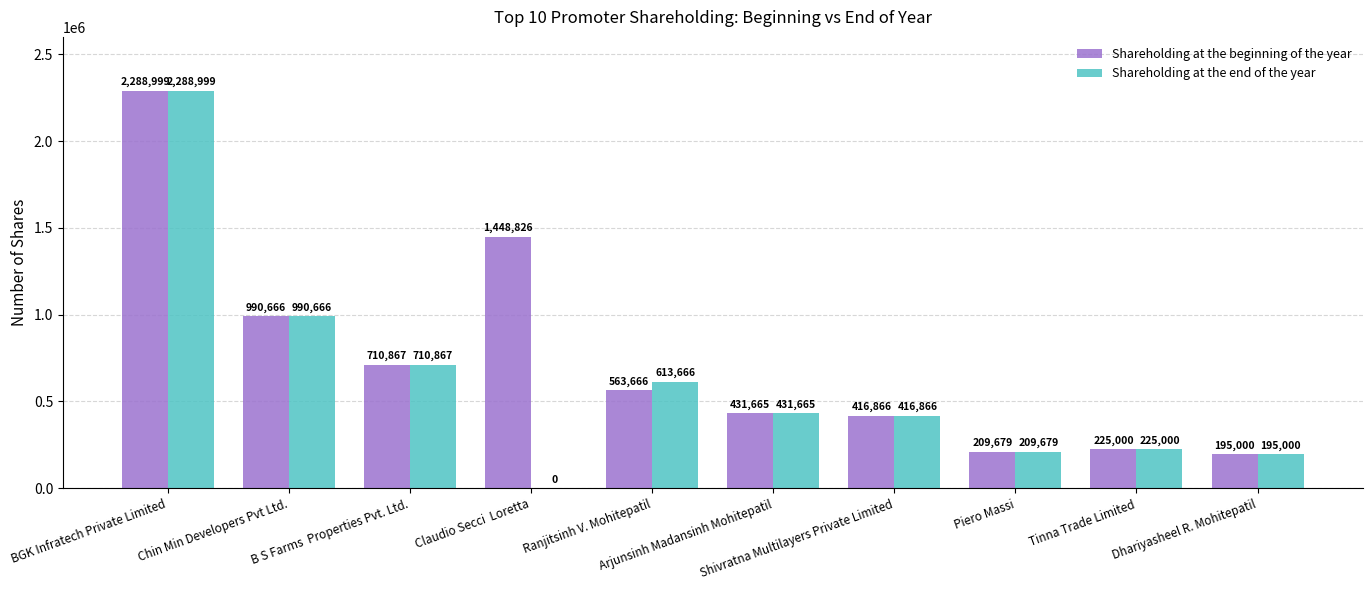

Are the bars grouped side by side (vs. stacked)?

Yes